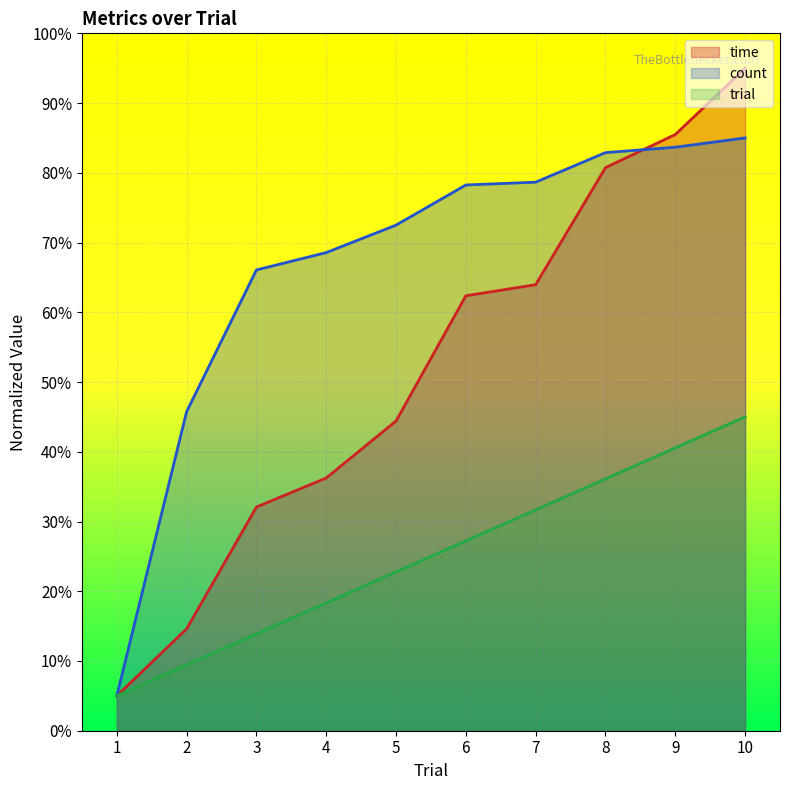

True or false: trial and time cross at least once.

False